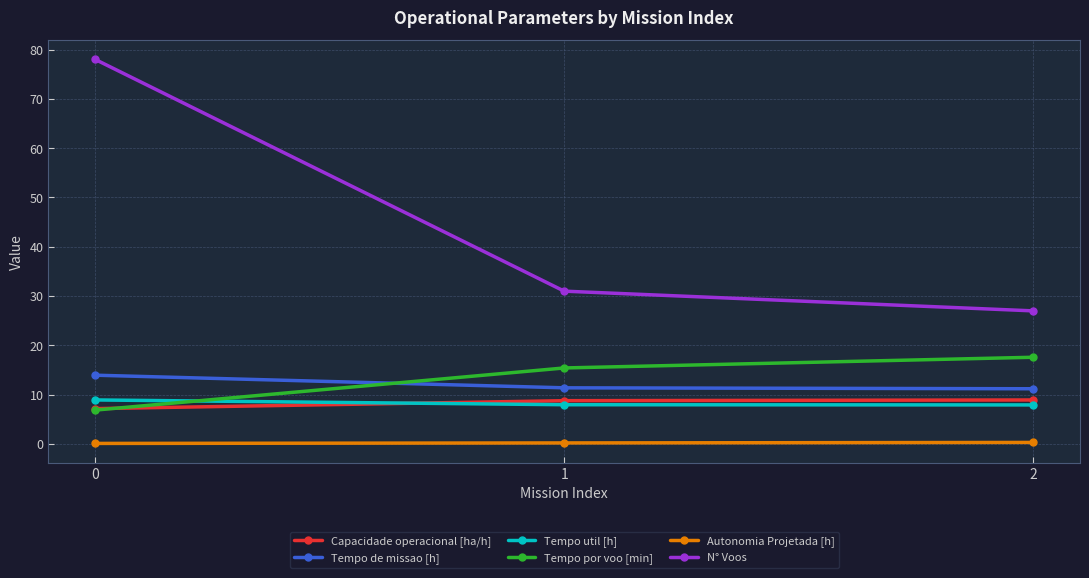

Does the chart have visible grid lines?

Yes